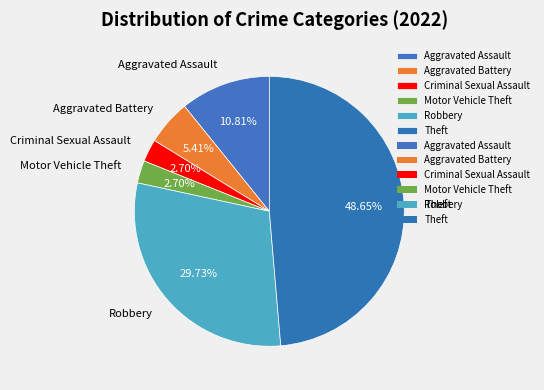

What is the ratio of the value at Aggravated Assault to the value at Criminal Sexual Assault?

4.0